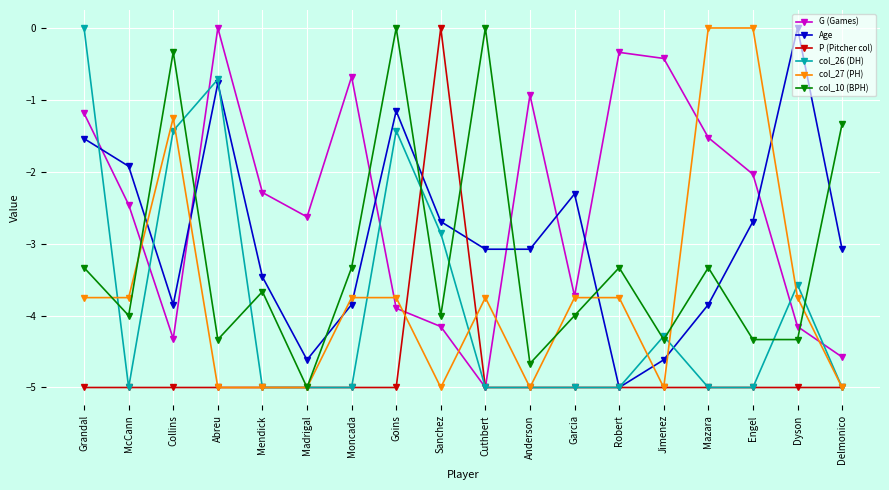

What is the difference between the highest and lowest values at Abreu?

5.0